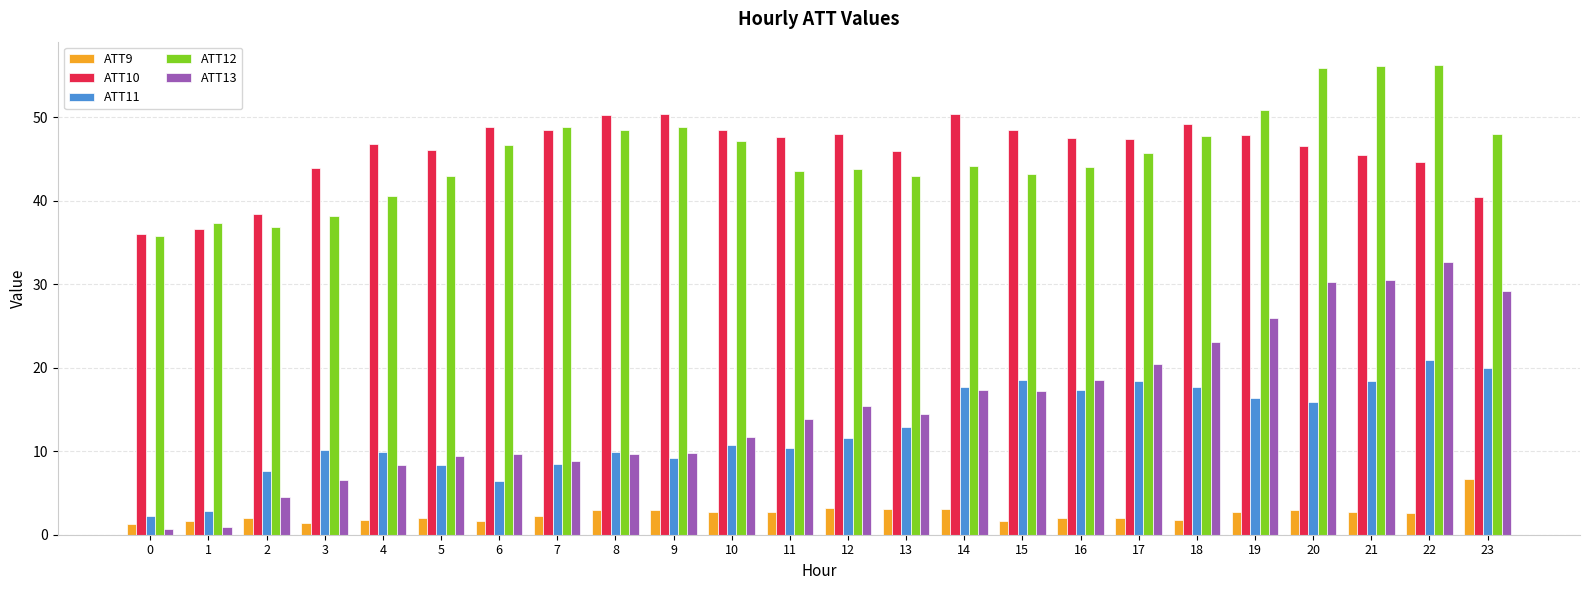

True or false: ATT12 has a value of 45.7 at 17.

True